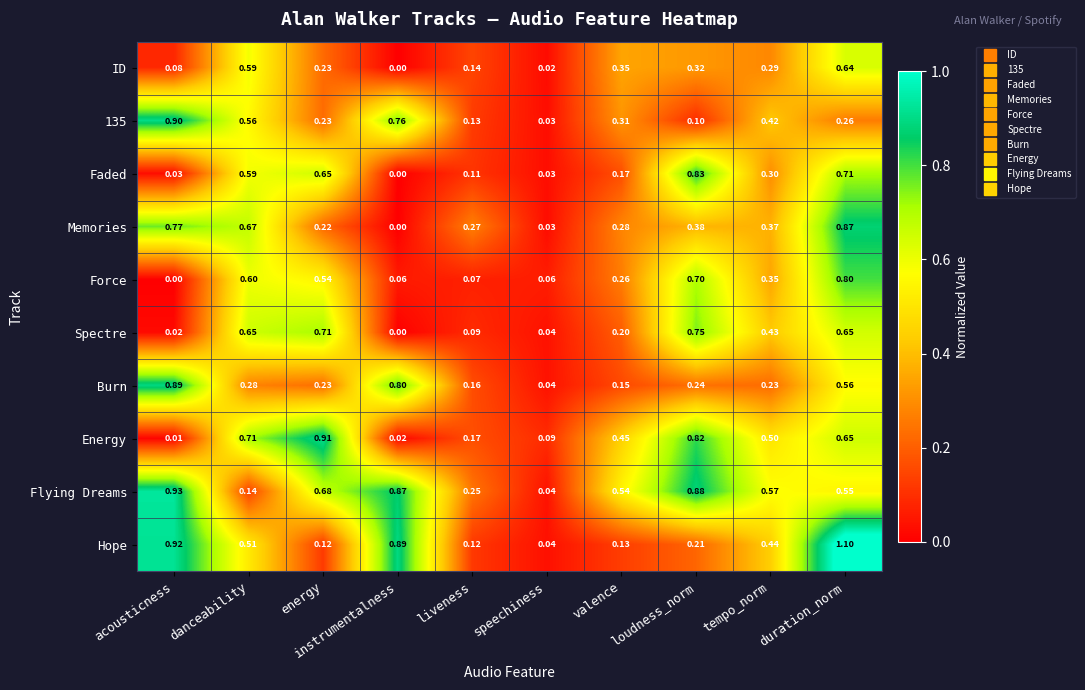

List the series in order of their peak value, lowest first.

ID, Spectre, Force, Faded, Memories, Burn, 135, Energy, Flying Dreams, Hope